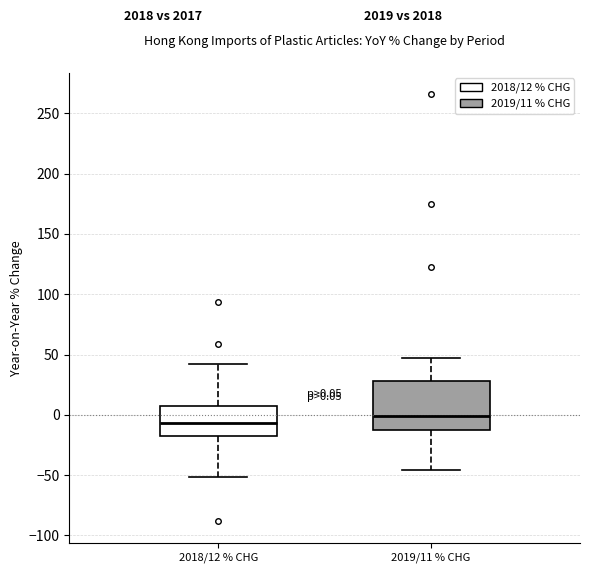

Which box is the tallest, from its lower edge to its upper edge?

2019/11 % CHG